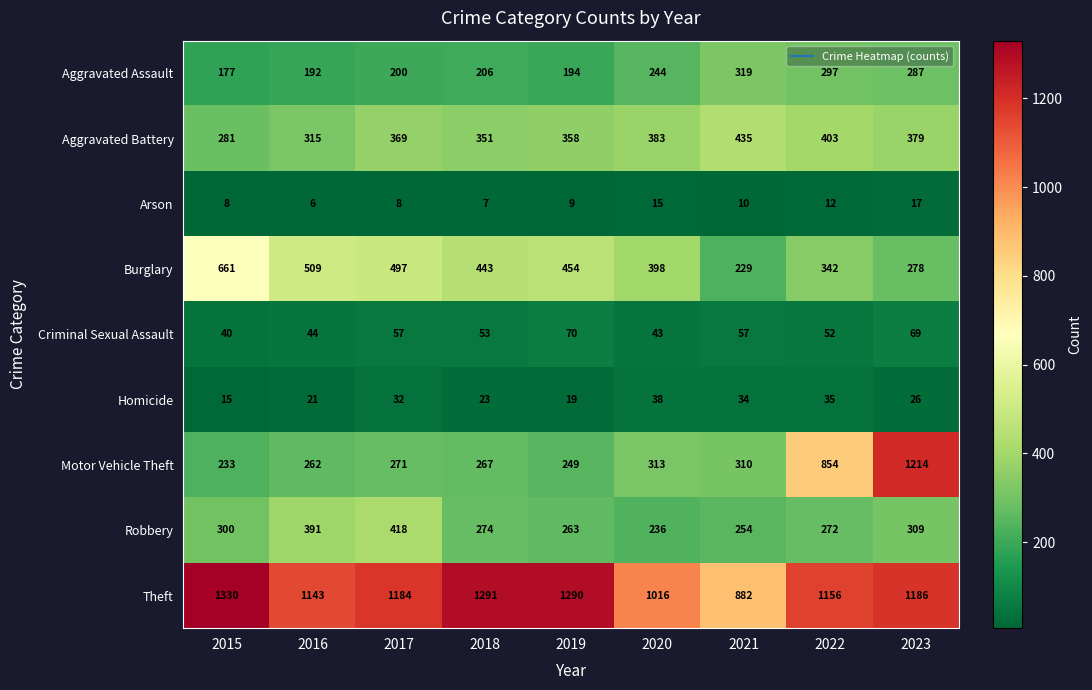

Which series has the largest total across all categories?

Theft